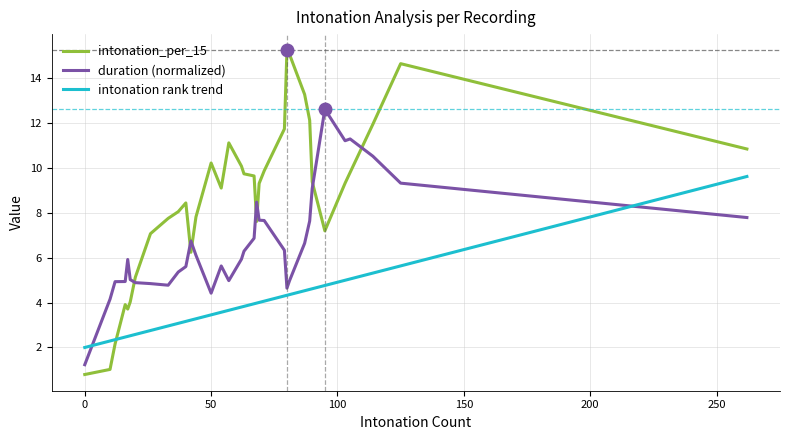

Which series has the widest spread of values?

intonation_per_15